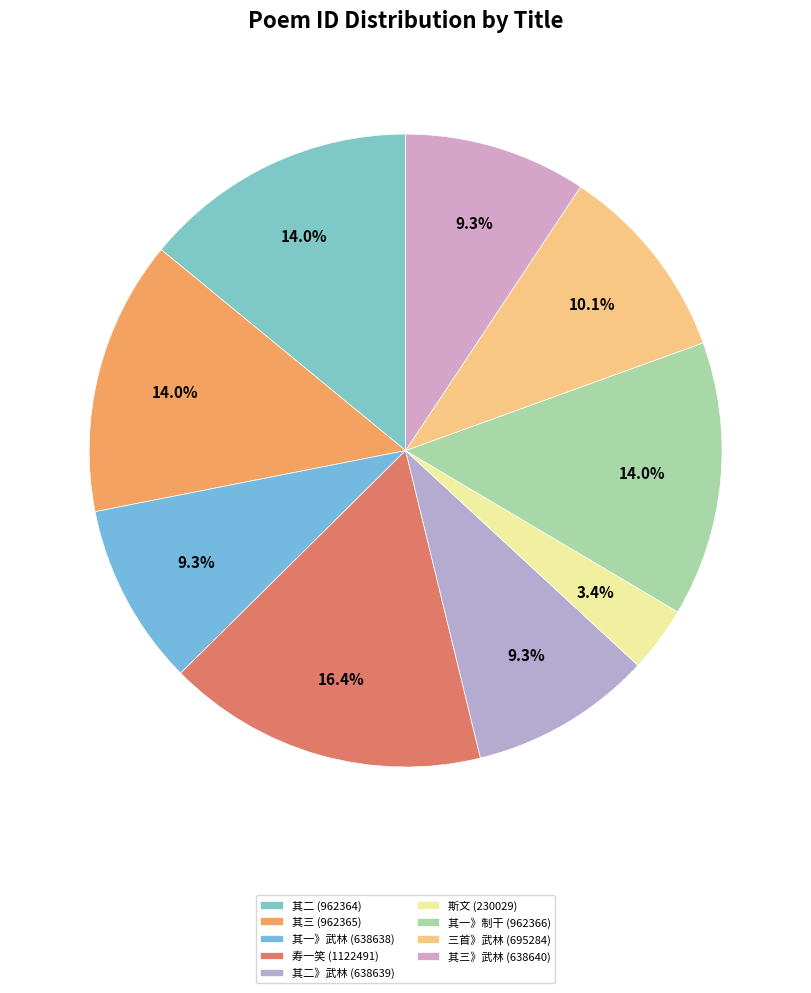

How many slices are in this pie chart?

9